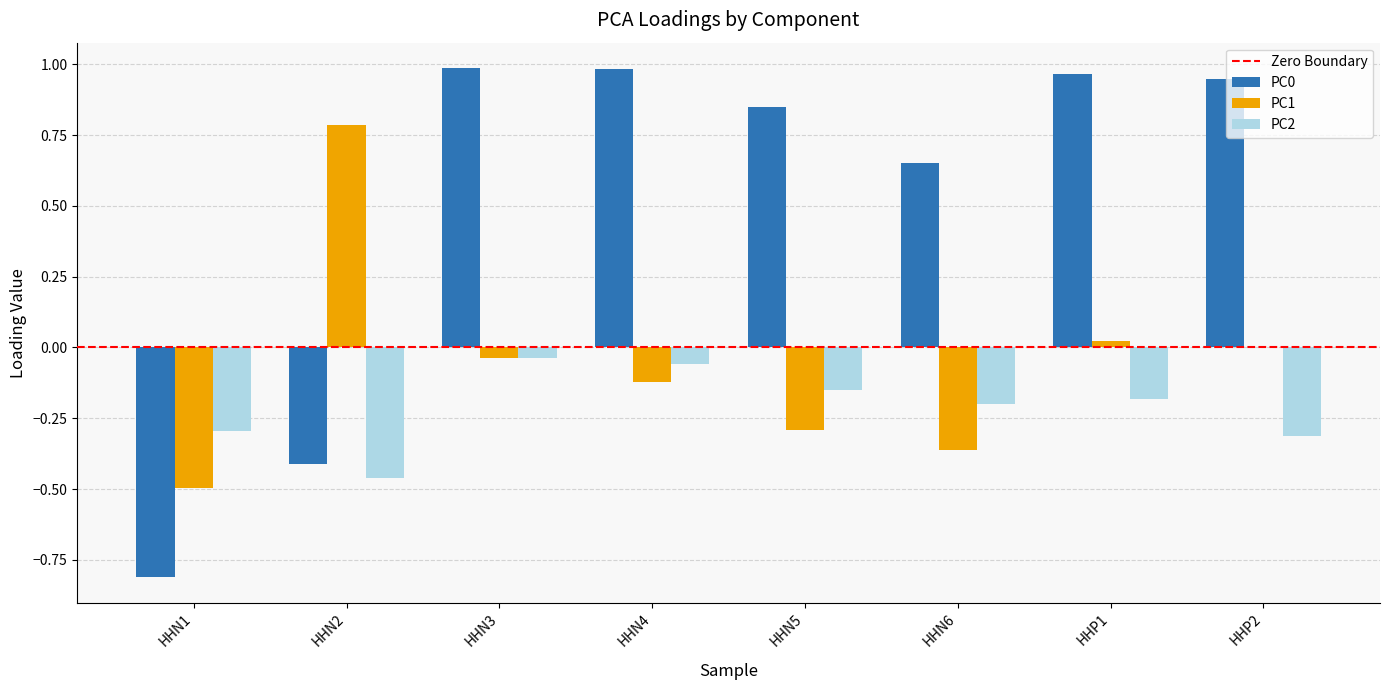

How many distinct data groups are displayed?

3